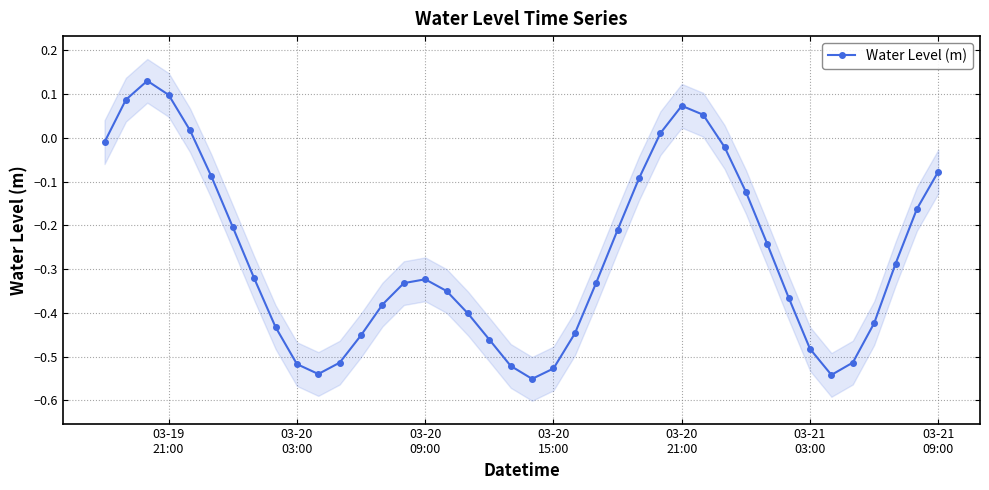

How many interior local valleys does the Water Level (m) series have?

3